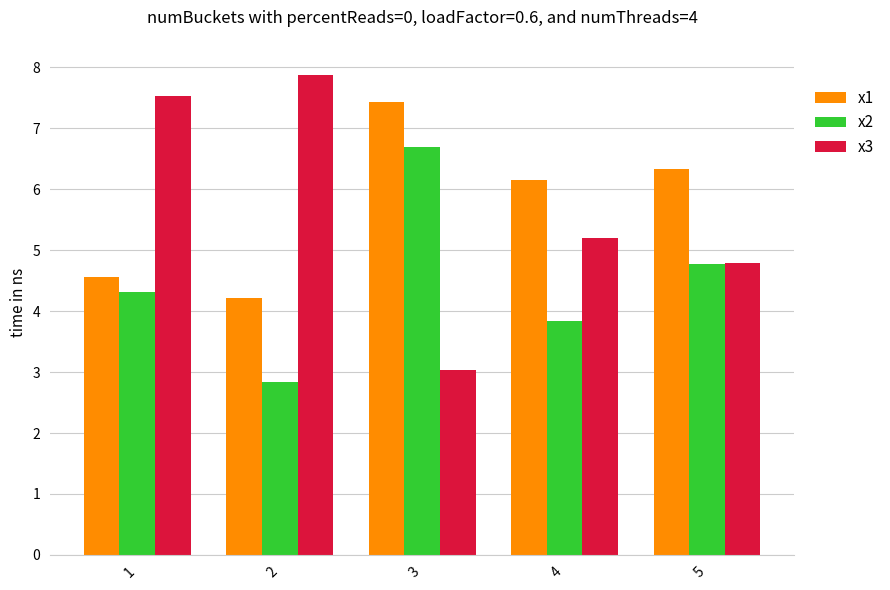

What is the difference between the maximum and minimum values in the x3 series?

4.8